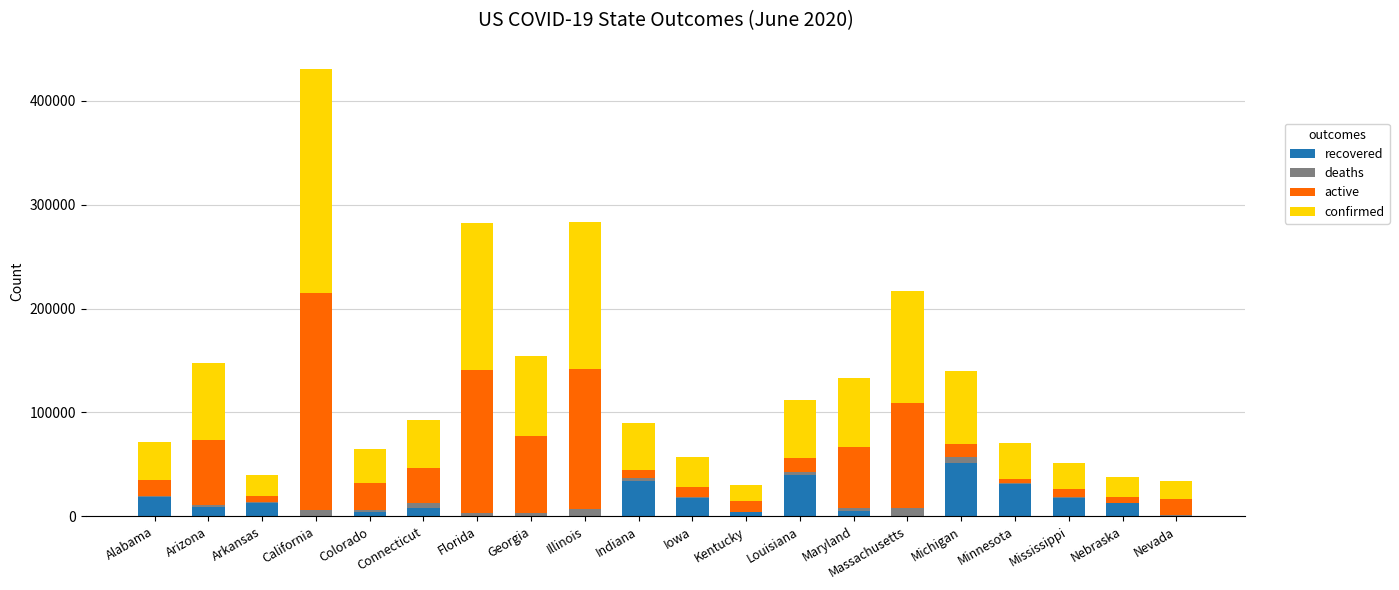

What is the average value of the recovered series?

13325